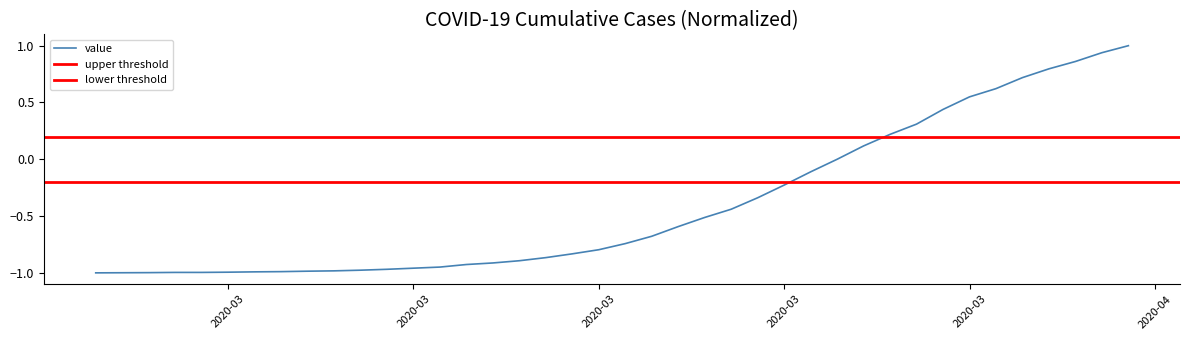

What is the value of the 31st point from the left?

0.2